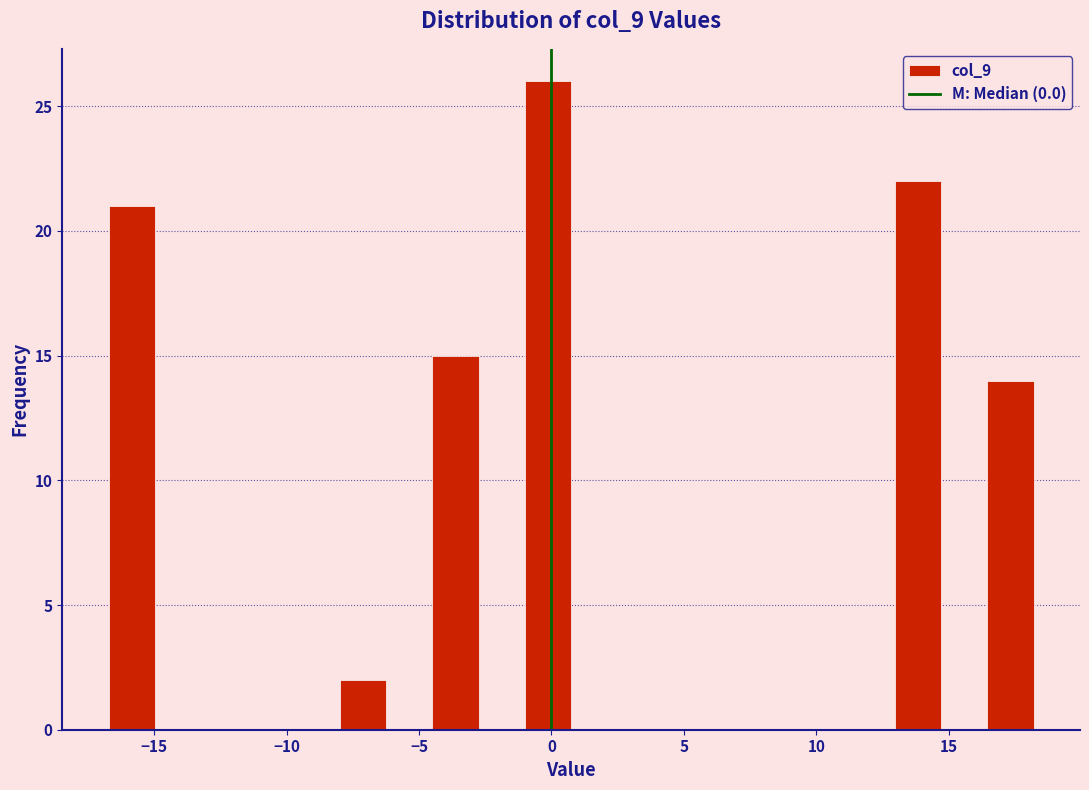

Read against the x-axis, roughly where is the centre of the tallest bar?

0.0